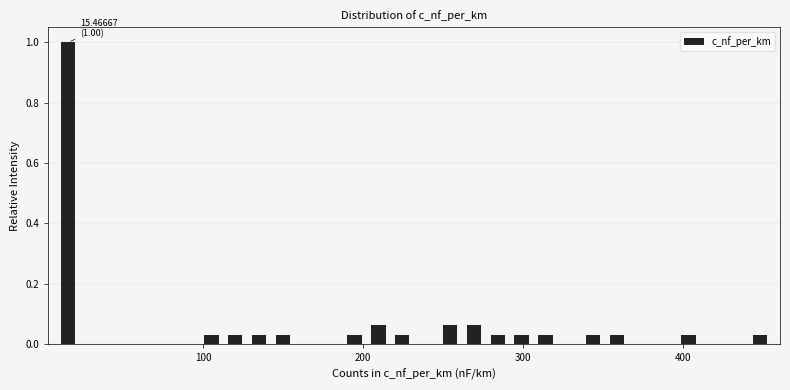

Read against the x-axis, roughly where is the centre of the tallest bar?

20